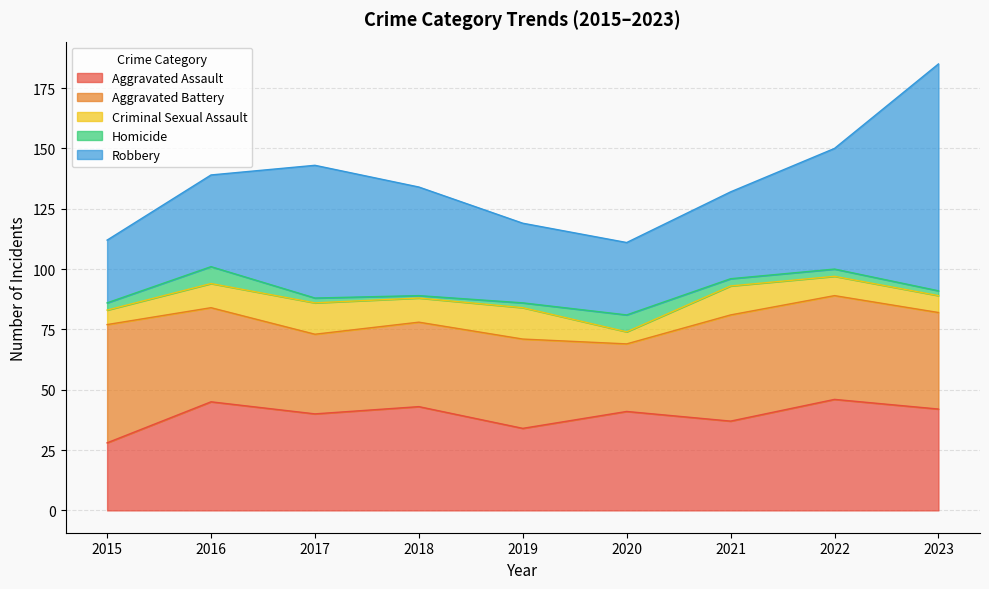

What is the lowest value of the Homicide series?

1